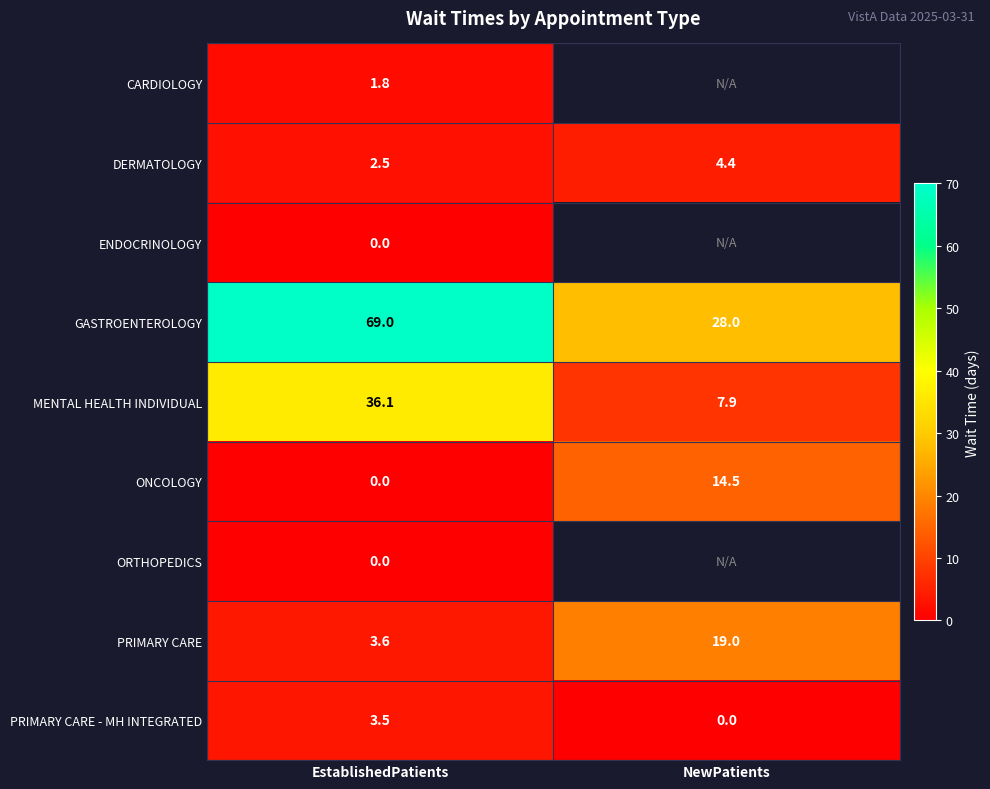

Is it true that ONCOLOGY equals -4.6 at EstablishedPatients?

False